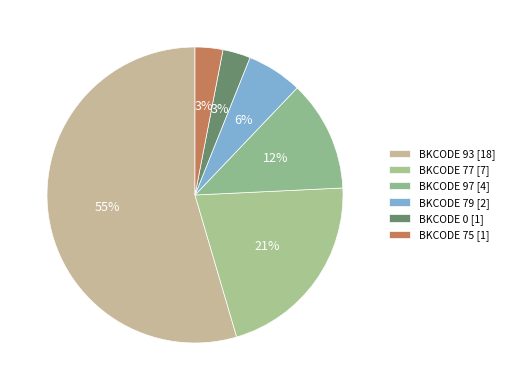

How many segments does this pie chart have?

6